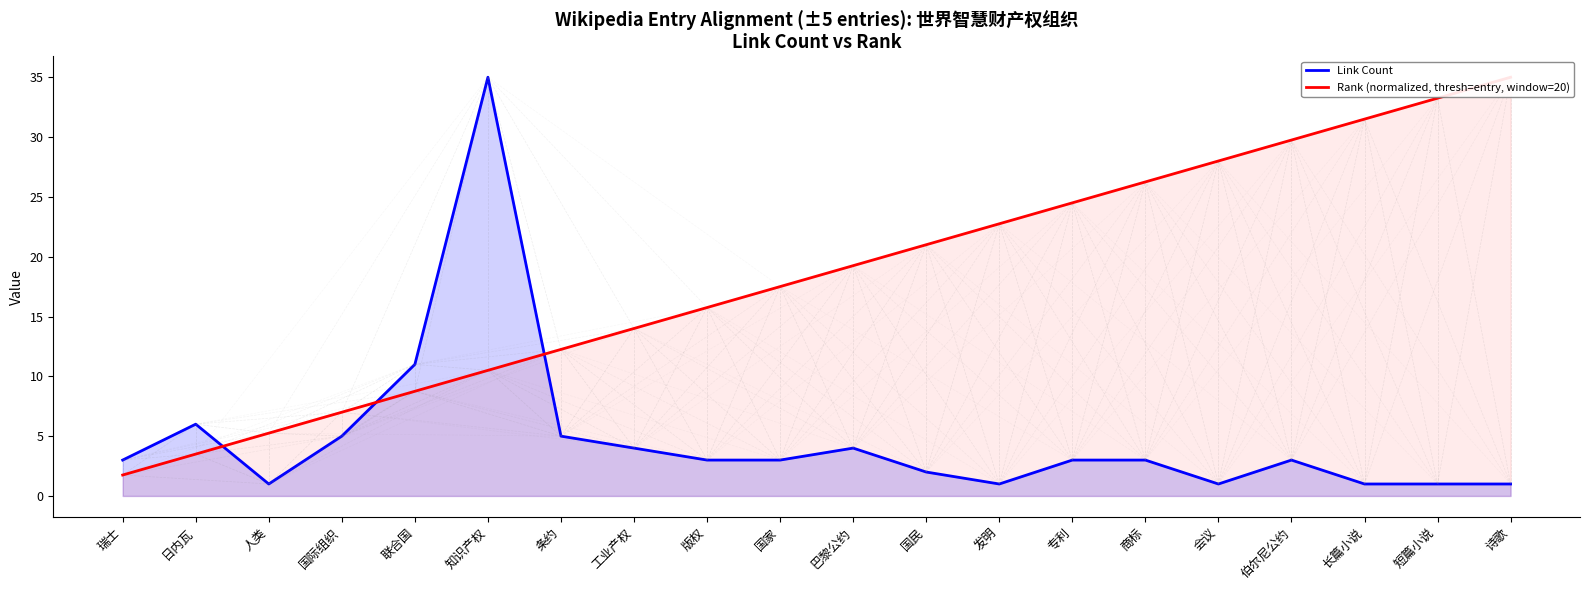

What is the sum of the Rank (normalized, thresh=entry, window=20) values at 短篇小说 and 版权?

49.0